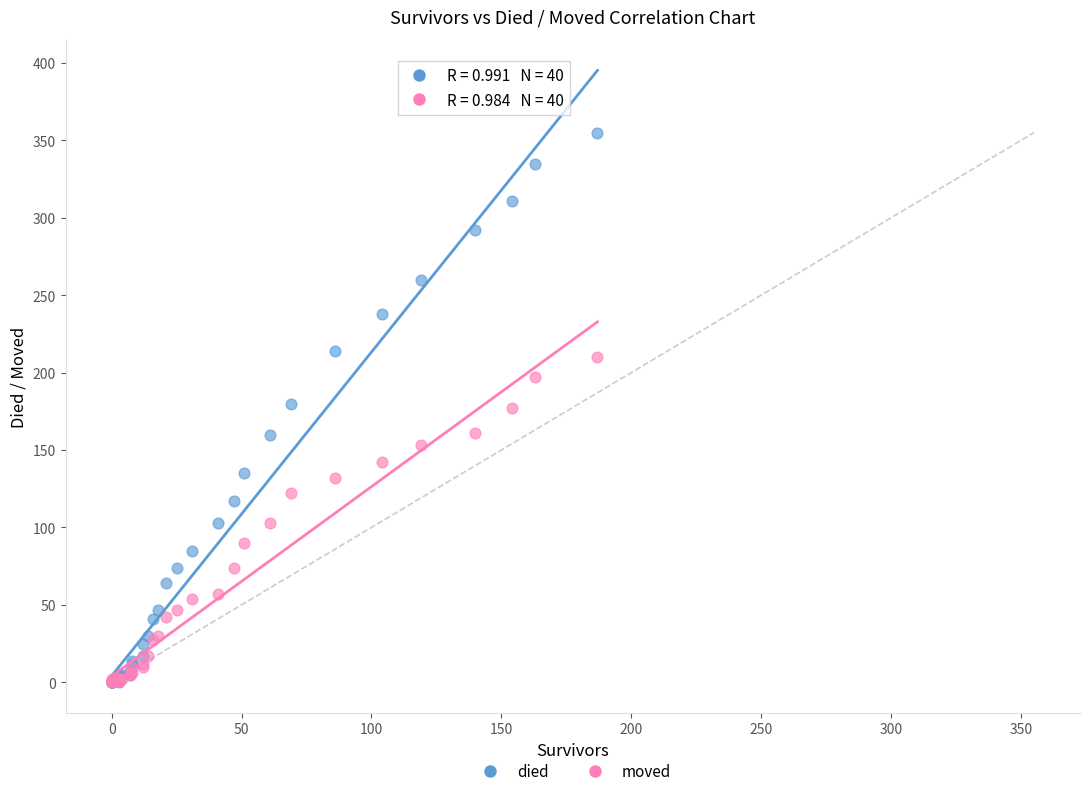

Which series contains the highest Y value?

died